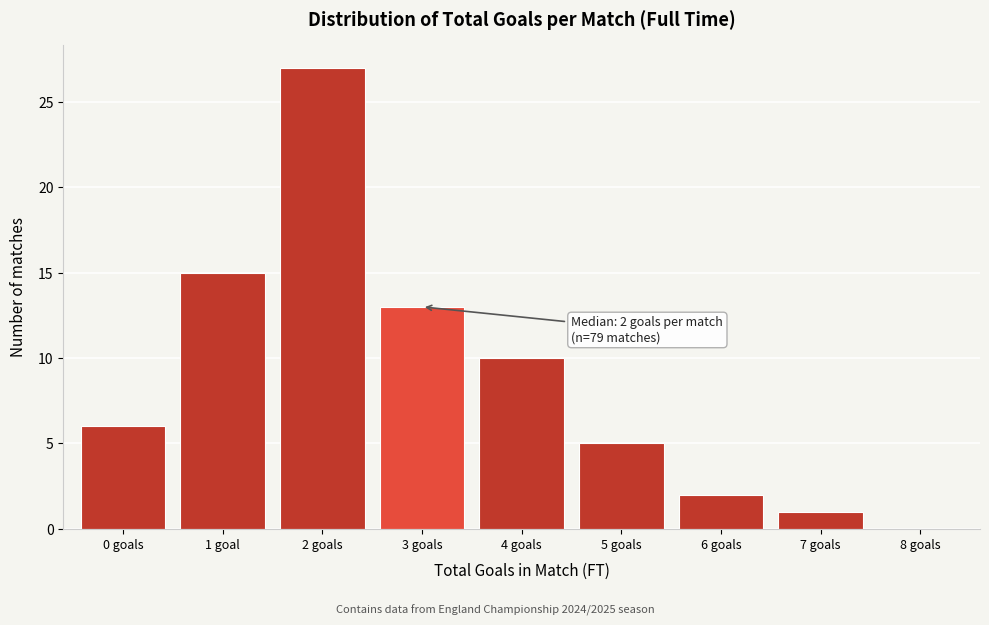

Reading left to right, what are all the values shown in this chart?

0 goals=6	1 goal=15	2 goals=27	3 goals=13	4 goals=10	5 goals=5	6 goals=2	7 goals=1	8 goals=0